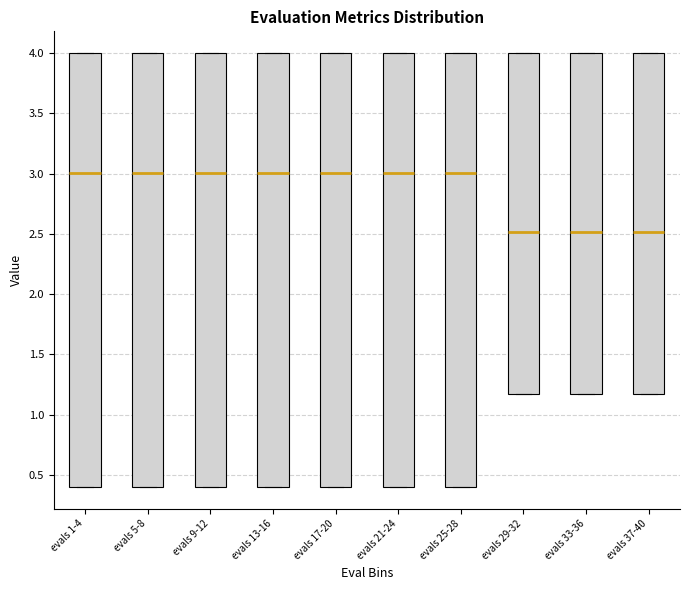

Where is the upper edge of the box for evals 13-16 on the y-axis? The values are not printed on the chart, so give them approximately, as read against the axis.

4.00